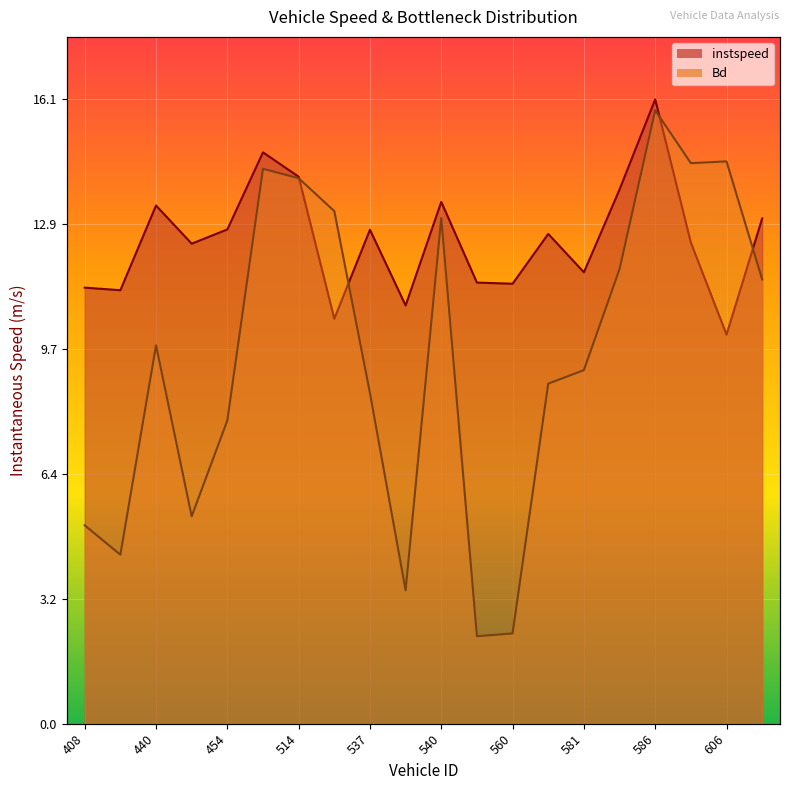

At which category does instspeed reach its first local peak?

440